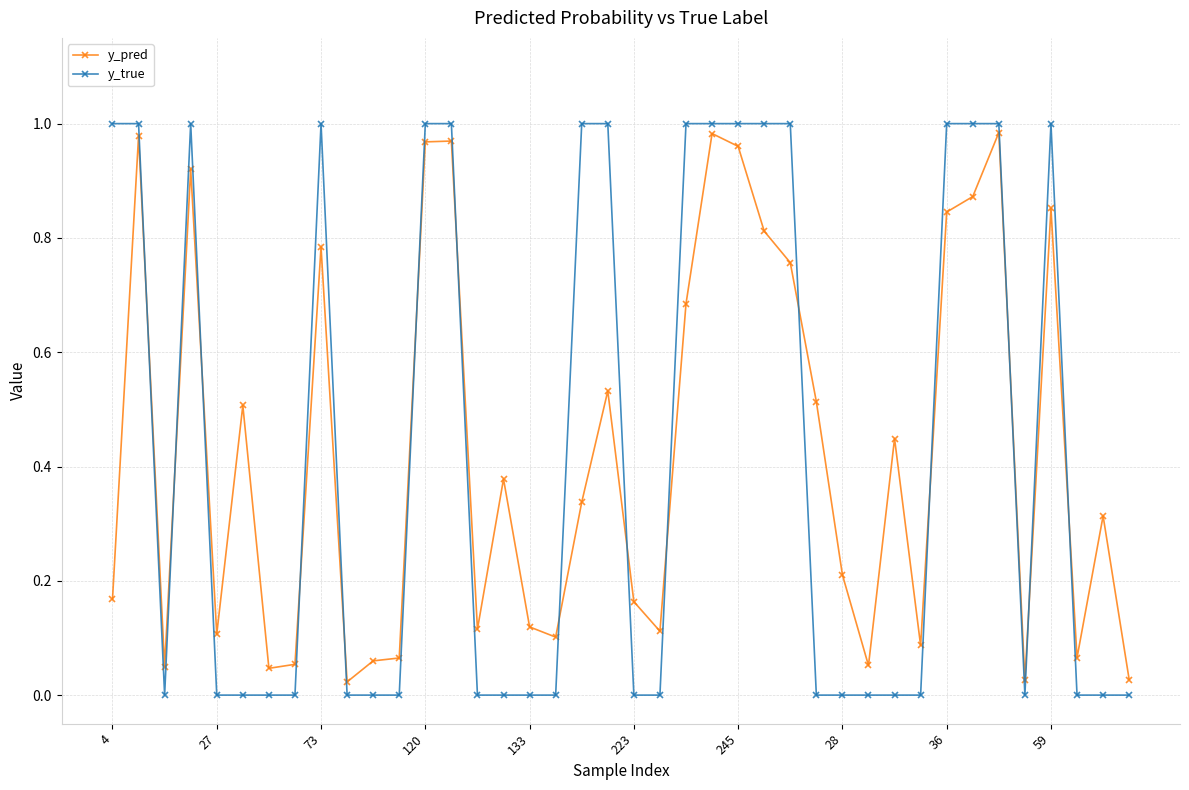

What is the sum of all y_pred values?

17.1